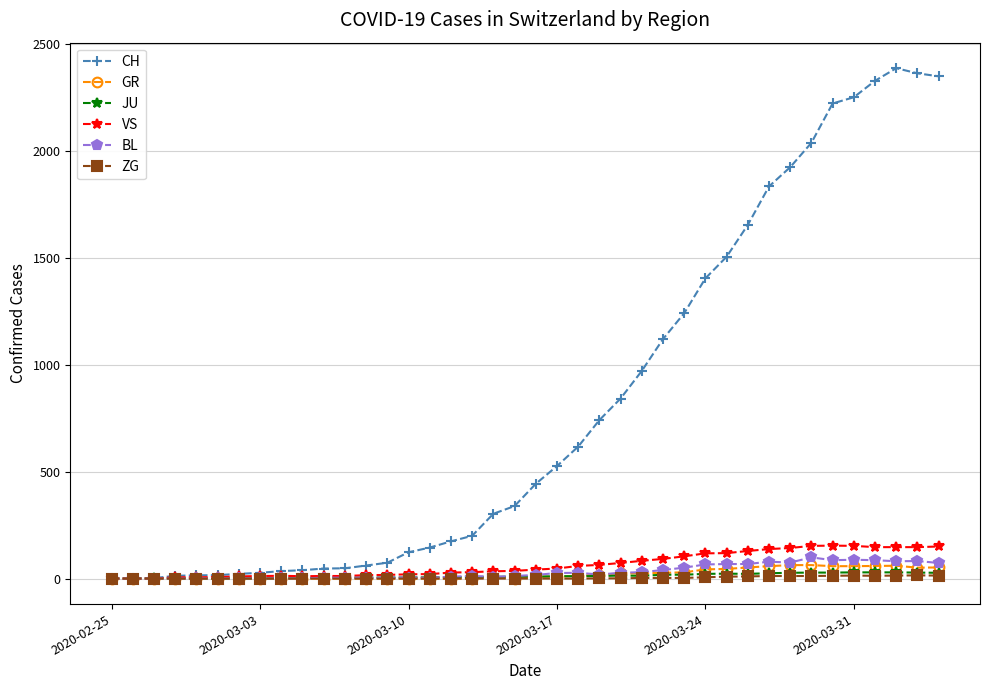

At how many categories does at least one series exceed 677?

17